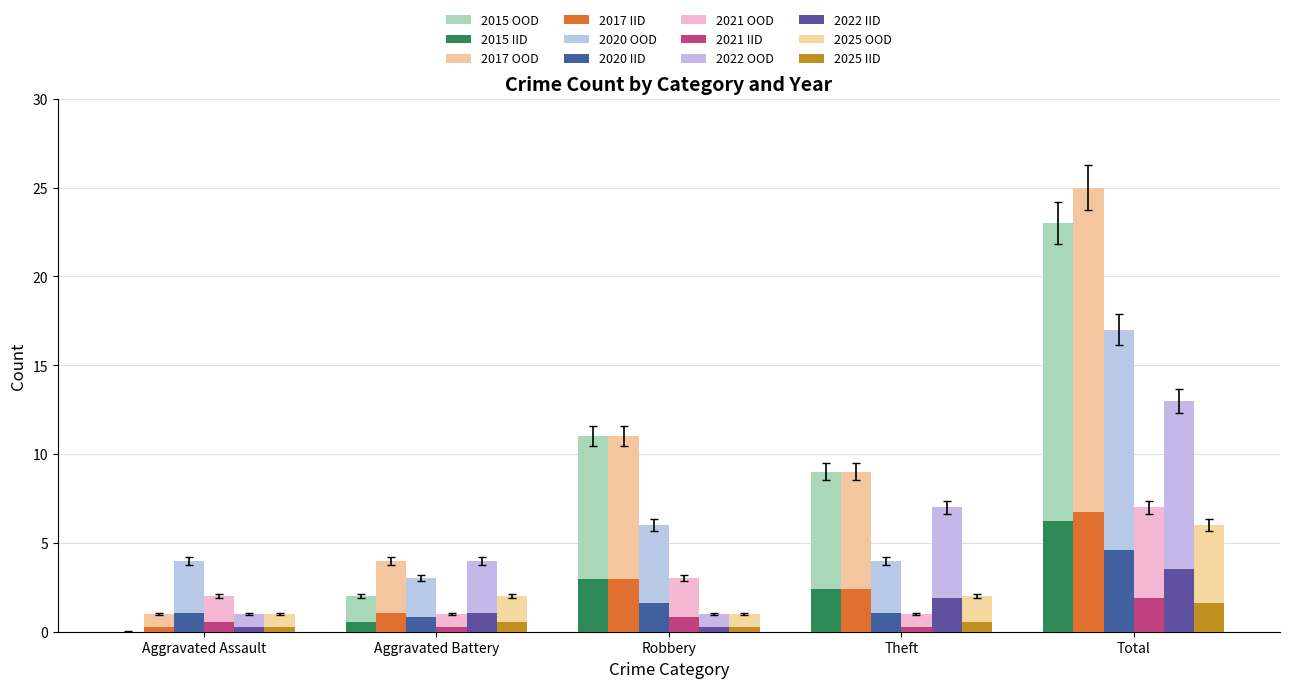

At Total, list the series in order from smallest to largest.

2025, 2021, 2022, 2020, 2015, 2017